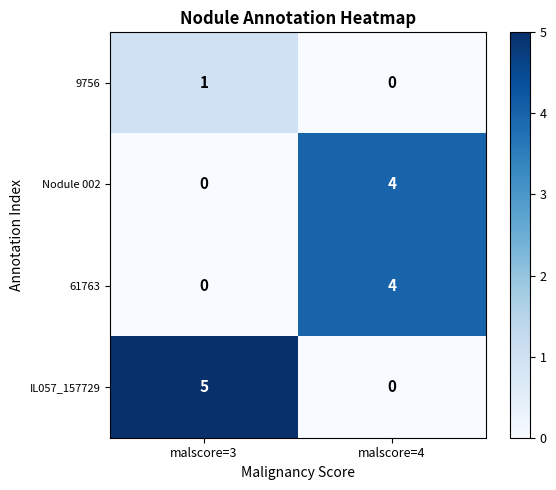

Reading right to left, what are all the values shown in this chart?

9756: malscore=4=0	malscore=3=1
Nodule 002: malscore=4=4	malscore=3=0
61763: malscore=4=4	malscore=3=0
IL057_157729: malscore=4=0	malscore=3=5